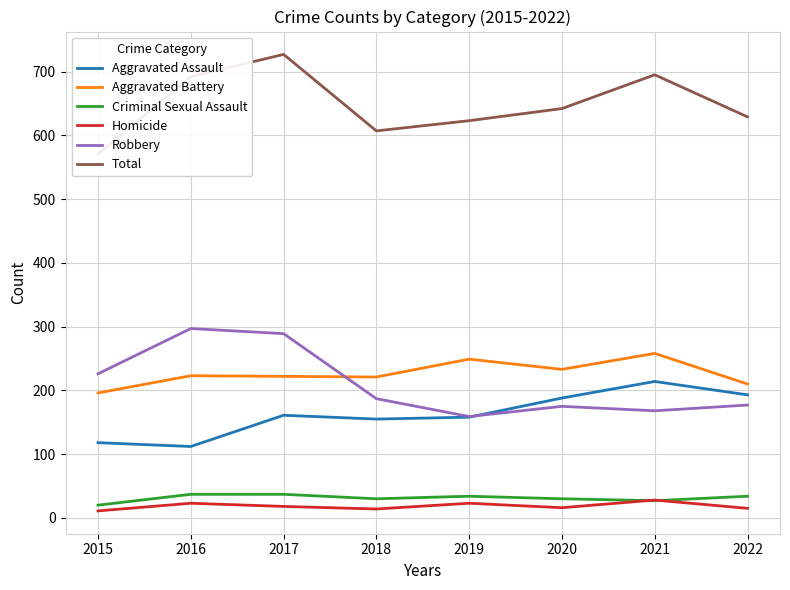

In Total, how many points are lower than both neighbors (excluding endpoints)?

1